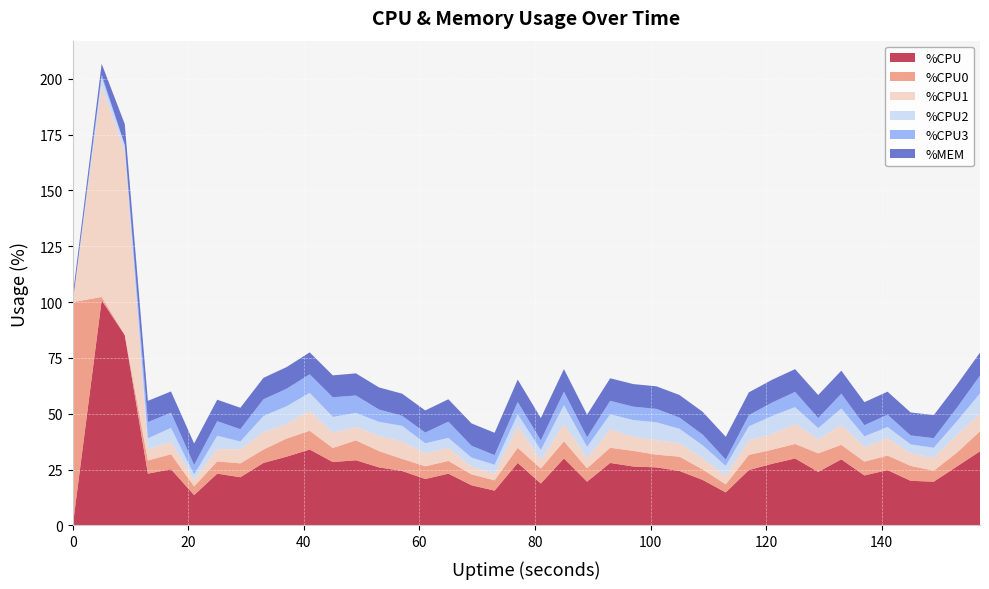

Reading left to right, what are all the values shown in this chart?

%CPU: 0.0	100.8	85.2	23.2	25.2	13.6	23.2	21.6	28.0	30.8	34.0	28.4	29.2	26.0	24.4	20.8	23.2	18.0	15.6	28.0	18.8	30.0	19.6	28.0	26.4	26.0	24.4	20.4	14.8	24.8	27.6	30.0	24.0	29.6	22.4	24.8	20.0	19.6	26.4	33.2
%CPU0: 100.0	1.5	0.2	5.9	6.7	3.9	5.5	6.2	6.0	8.1	8.4	6.3	8.9	7.3	5.4	5.7	5.7	4.9	4.6	6.8	6.7	7.7	6.0	6.8	7.0	5.7	6.4	4.7	3.6	6.8	6.3	6.5	8.3	6.5	6.2	6.5	6.7	4.9	6.2	9.0
%CPU1: 0.0	94.4	81.7	5.1	5.5	3.0	5.5	6.3	7.8	6.5	9.0	6.8	6.0	6.8	7.8	5.8	5.8	3.5	3.0	9.7	3.8	7.7	4.5	8.3	6.3	6.5	6.0	5.0	3.8	6.5	7.0	9.0	6.3	9.0	6.5	7.8	5.6	5.8	7.8	7.8
%CPU2: 0.0	3.9	3.0	4.8	6.3	2.3	6.0	3.5	7.2	8.0	8.0	7.1	6.3	6.3	7.0	4.5	4.5	4.0	4.0	5.3	4.5	8.5	5.1	6.7	7.5	8.0	6.5	5.8	4.5	6.3	8.1	7.5	5.0	7.3	4.8	5.0	4.0	4.5	6.3	9.1
%CPU3: 0.0	1.2	0.3	7.3	6.8	4.3	6.5	5.5	7.5	7.8	8.3	8.8	7.8	5.5	4.5	4.8	7.3	5.3	4.3	5.5	4.3	6.0	4.3	6.0	6.0	6.0	5.0	4.8	2.8	5.0	6.0	6.8	4.5	6.6	5.0	5.5	4.0	4.3	6.0	8.0
%MEM: 3.0	4.9	9.3	9.5	9.5	9.6	9.6	9.6	9.6	9.7	9.8	9.8	9.9	9.9	9.9	9.9	10.0	10.0	10.0	10.0	10.0	10.1	10.1	10.1	10.1	10.1	10.1	10.2	10.2	10.2	10.2	10.2	10.3	10.3	10.3	10.3	10.3	10.3	10.3	10.3